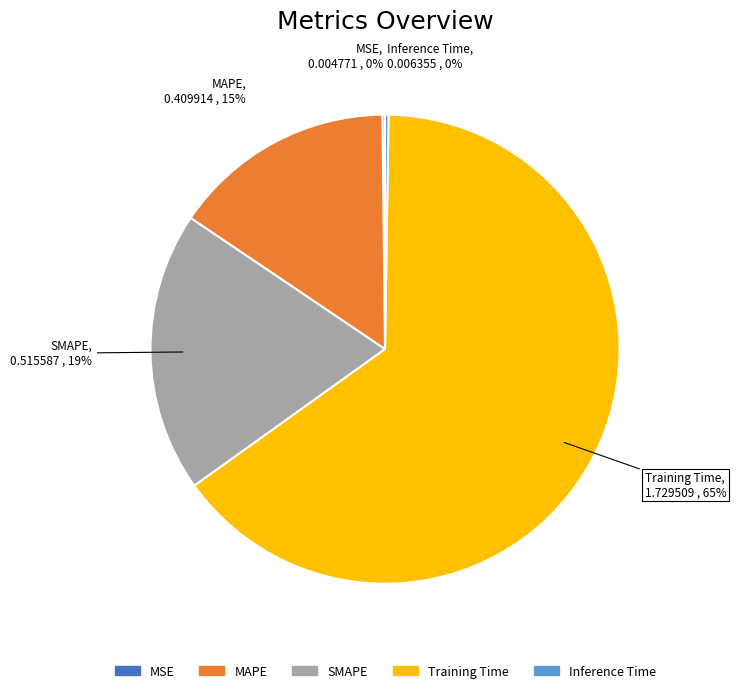

True or false: SMAPE accounts for 19% of the total.

True